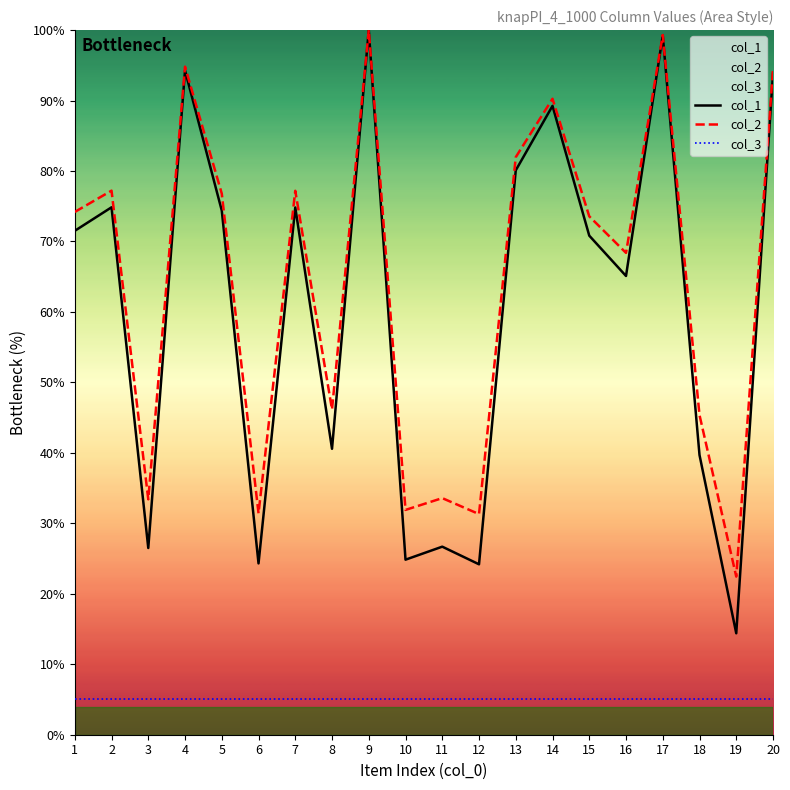

Which series has the largest range (max minus min)?

col_1